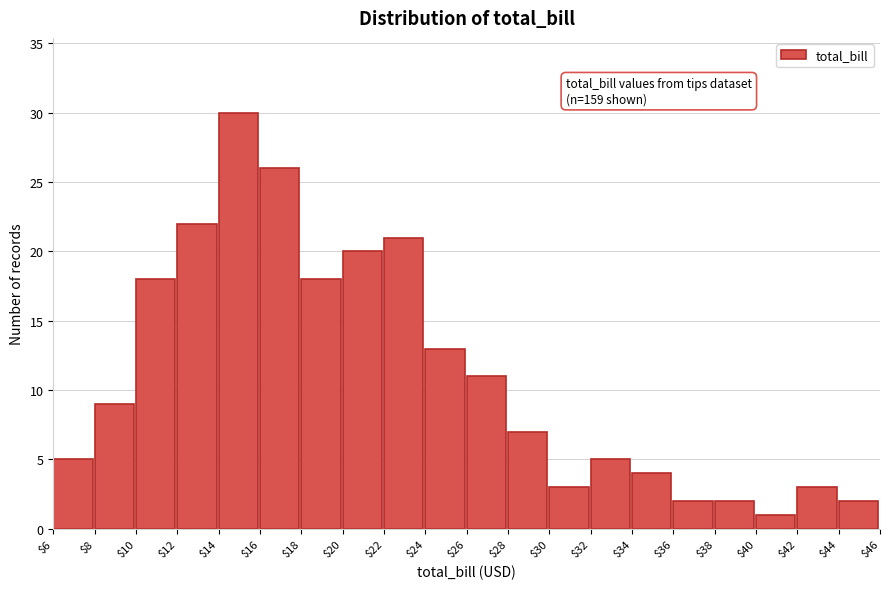

Reading left to right, transcribe all the data shown in this chart.

5	9	18	22	30	26	18	20	21	13	11	7	3	5	4	2	2	1	3	2